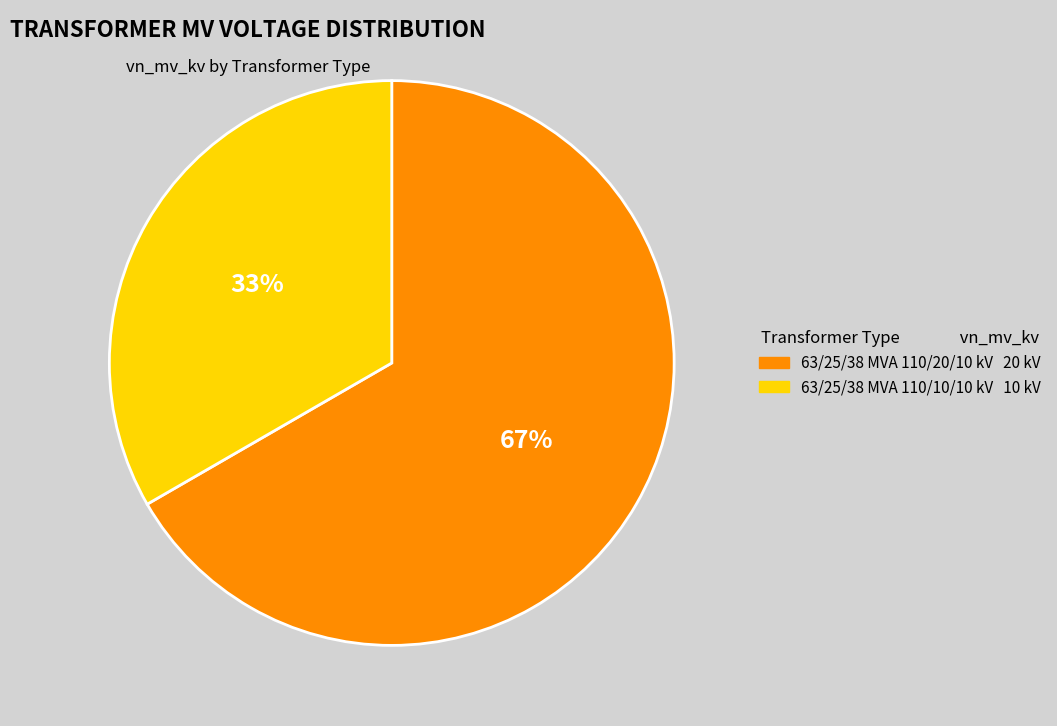

How many segments does this pie chart have?

2